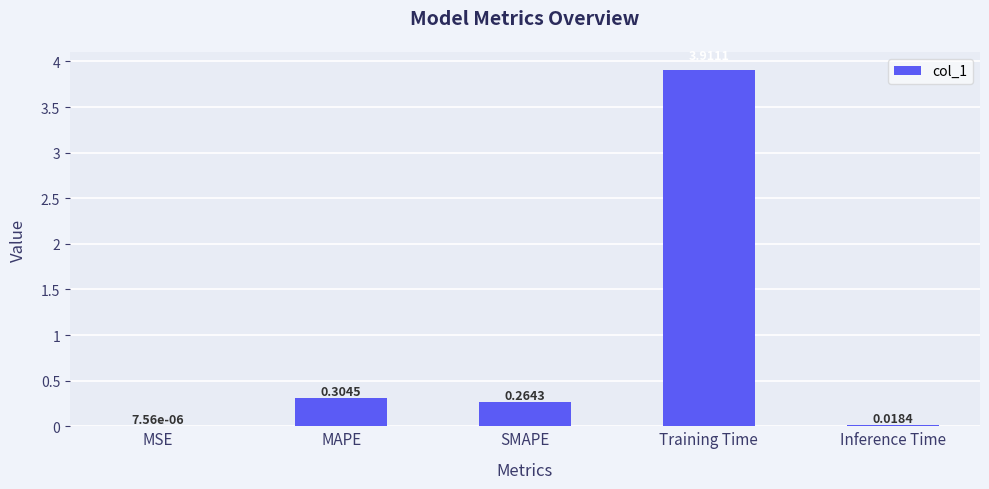

Which has a higher value, Training Time or MAPE?

Training Time